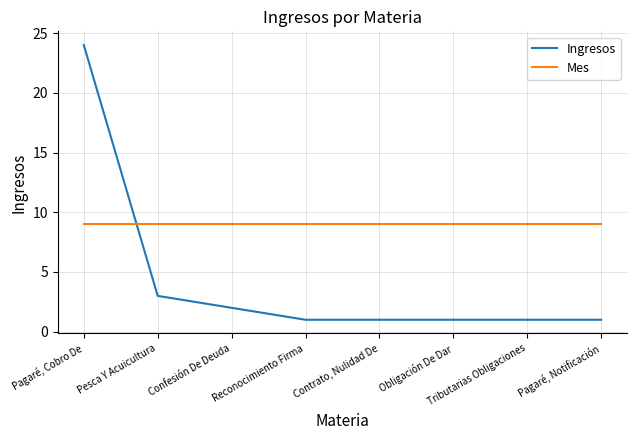

What is the total value across all series at Contrato, Nulidad De?

10